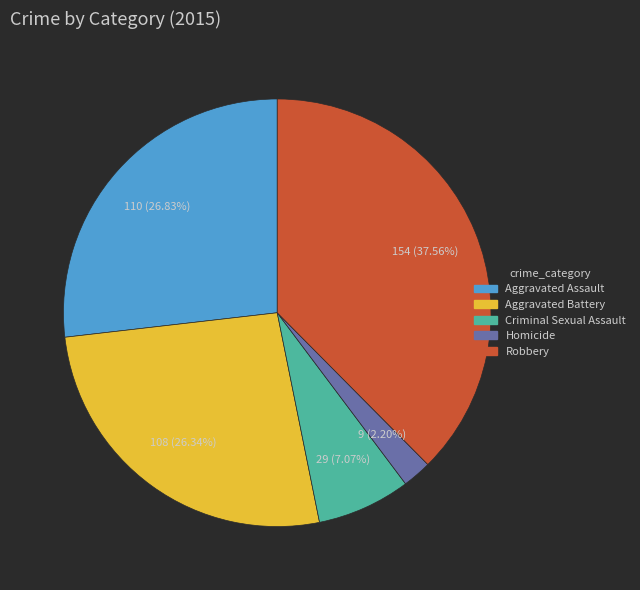

How many segments does this pie chart have?

5